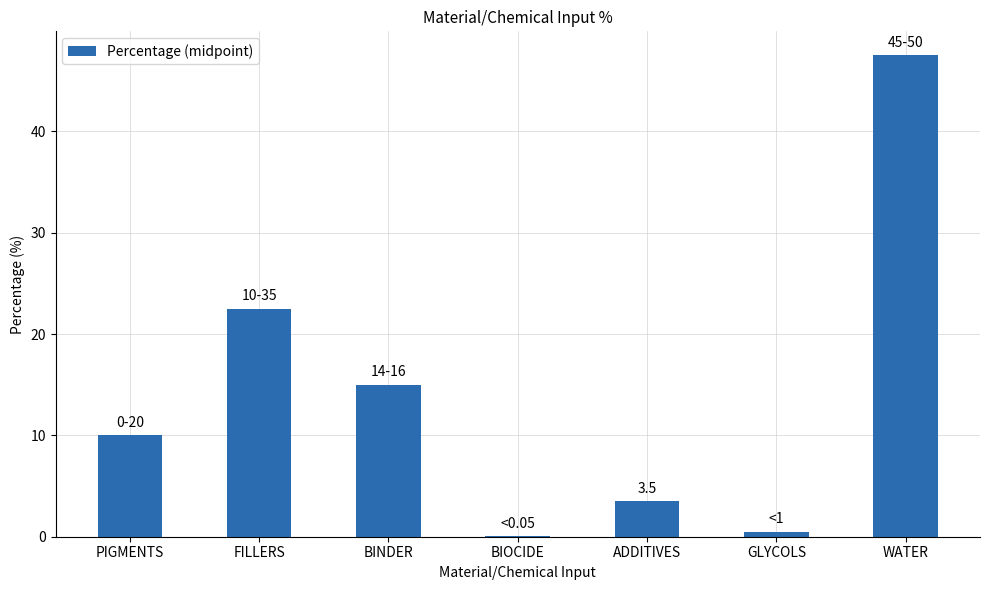

What is the maximum value shown in the chart?

47.5